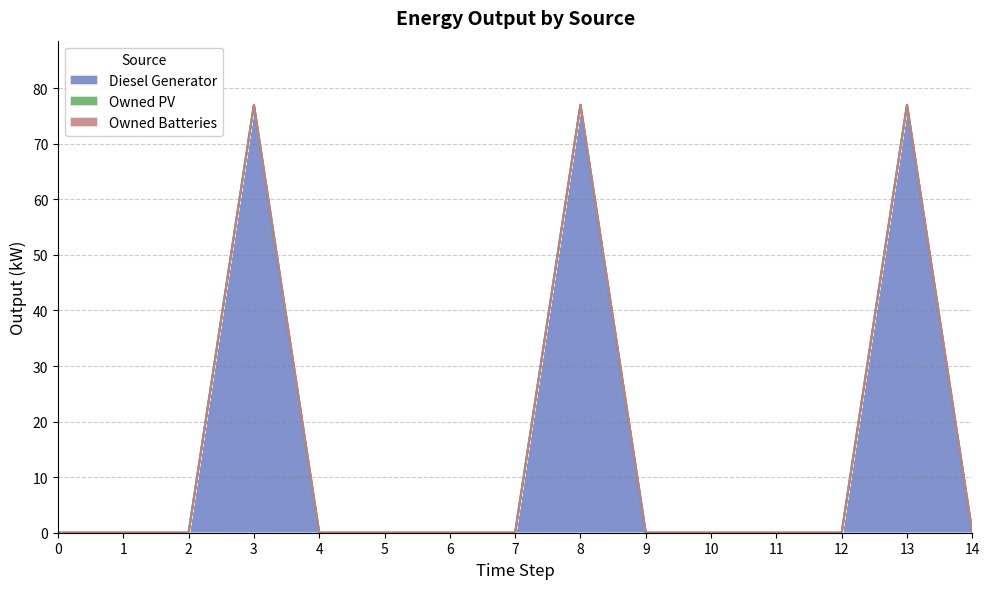

Which series has the largest total across all categories?

Diesel Generator